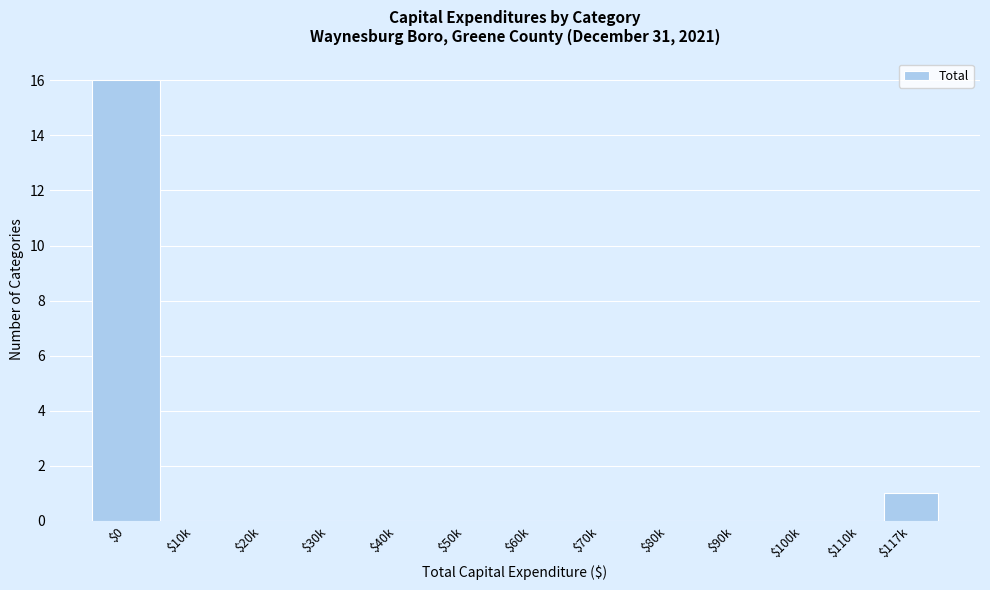

At which label is the value closest to 8?

$117k